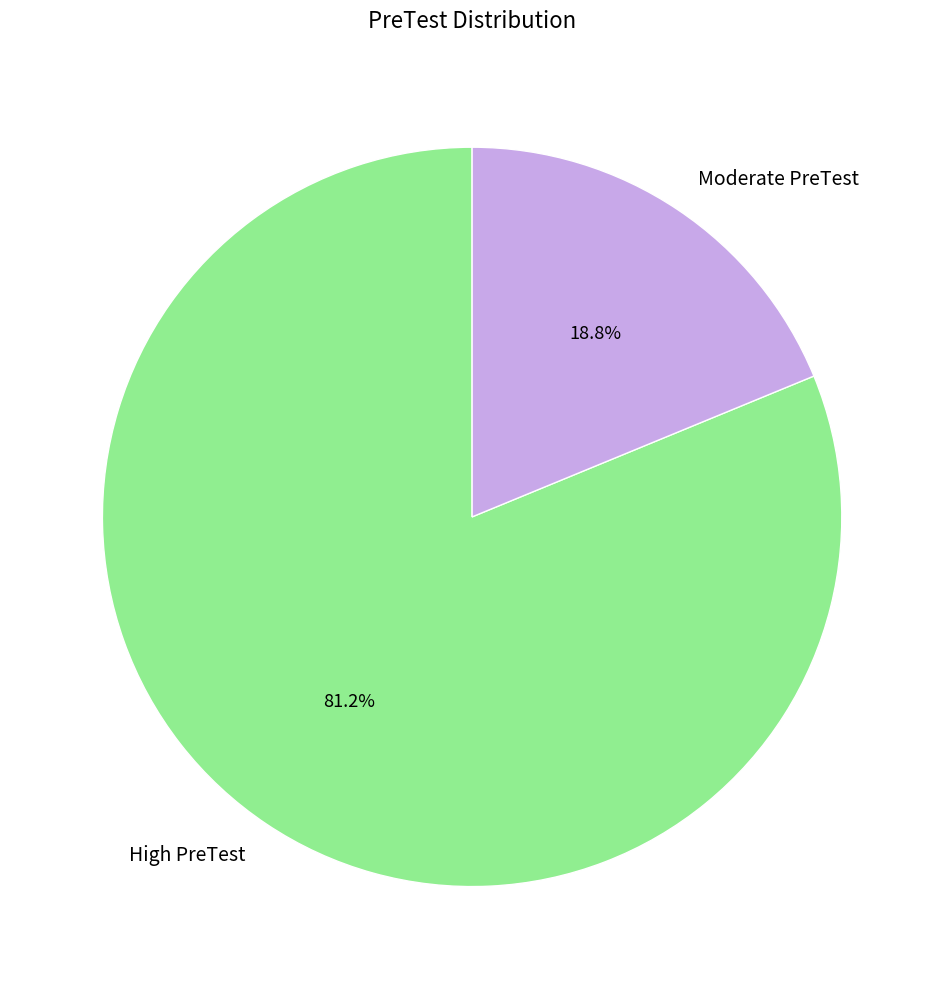

To the nearest percent, what portion does High PreTest represent?

81%